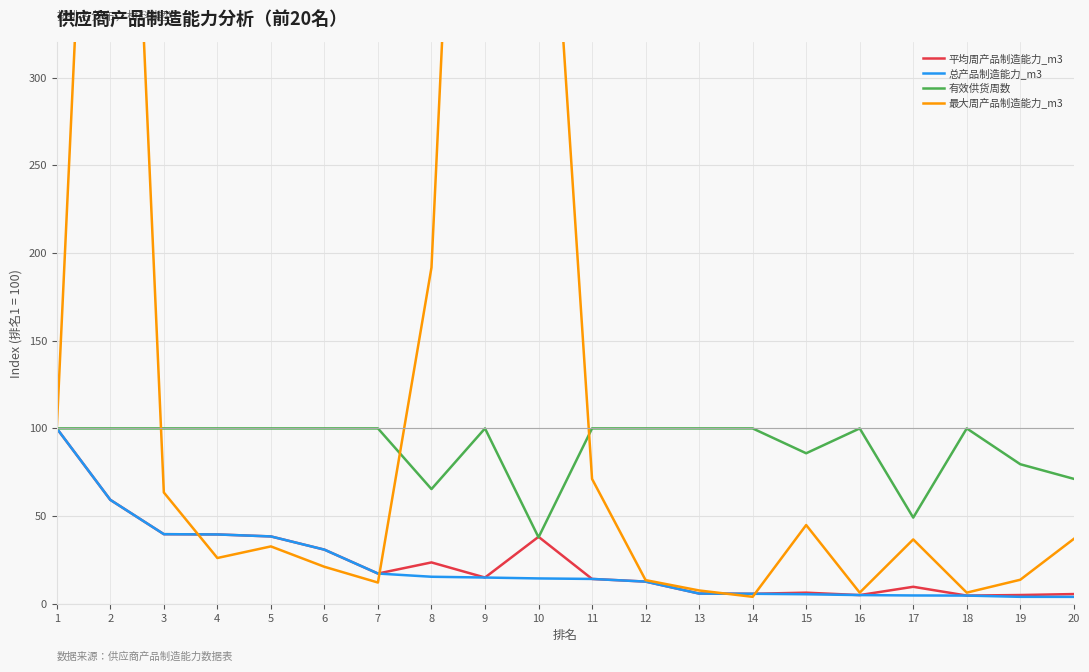

Where is the first local maximum for 最大周产品制造能力_m3?

2